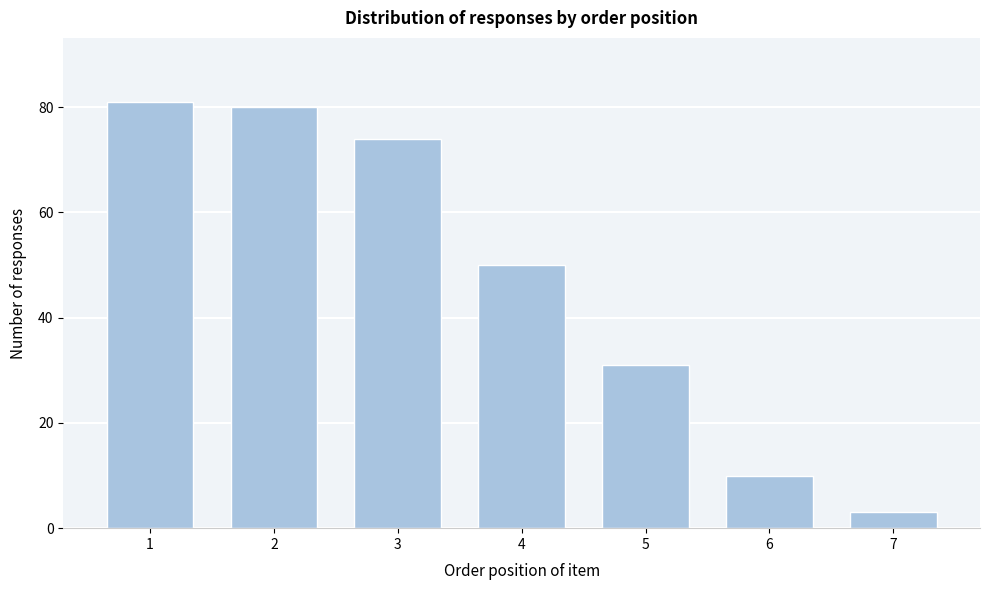

Reading left to right, extract all data points from this chart.

1=81	2=80	3=74	4=50	5=31	6=10	7=3